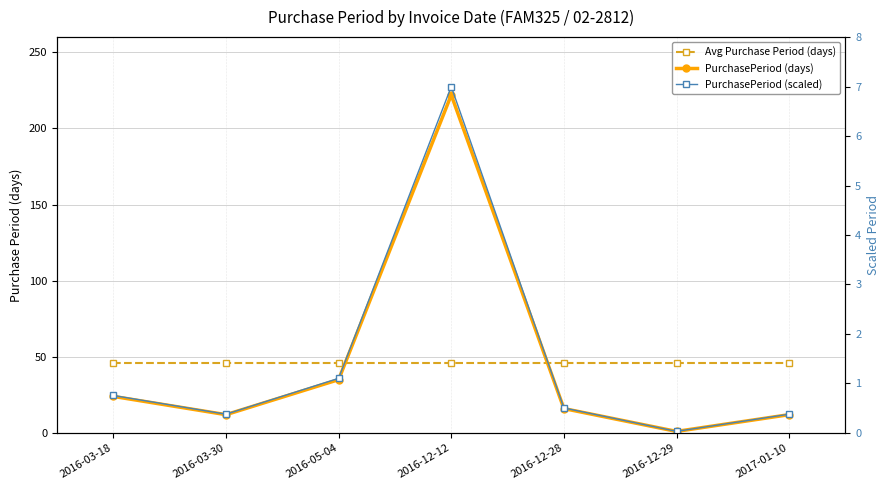

What position from the right is 2017-01-10?

1